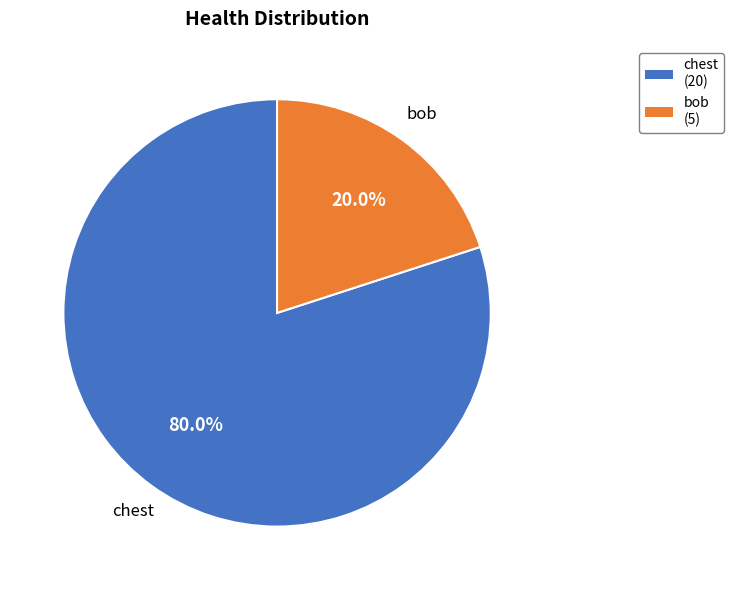

To the nearest percent, what portion does chest represent?

80%